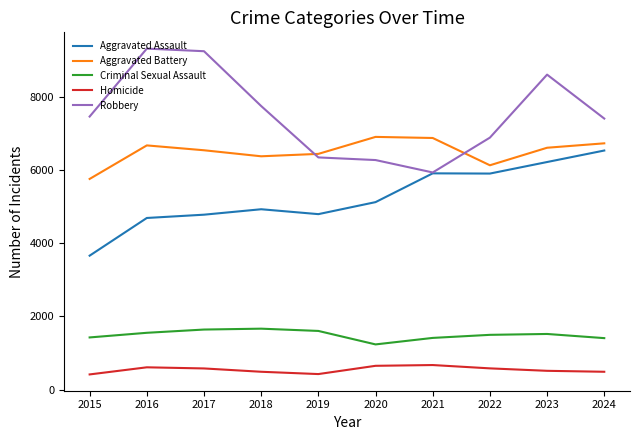

What is the average value of the Aggravated Battery series?

6514